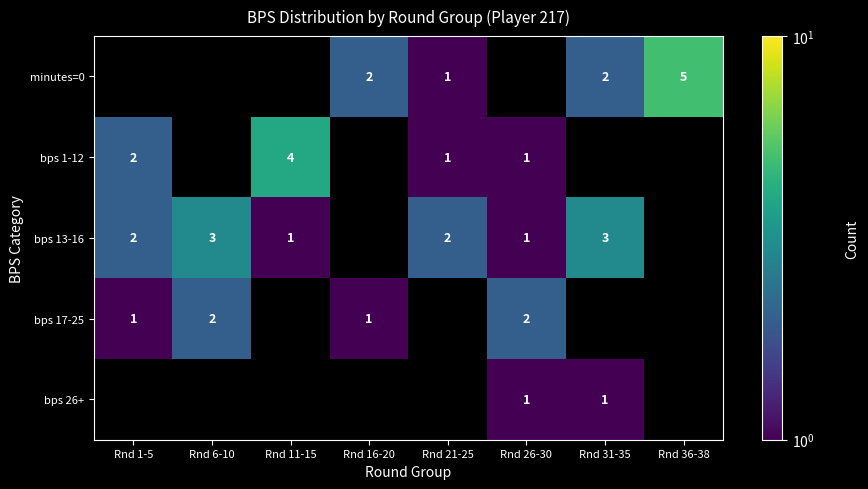

Is the value of bps 13-16 at Rnd 11-15 greater than the value of minutes=0 at Rnd 31-35?

No